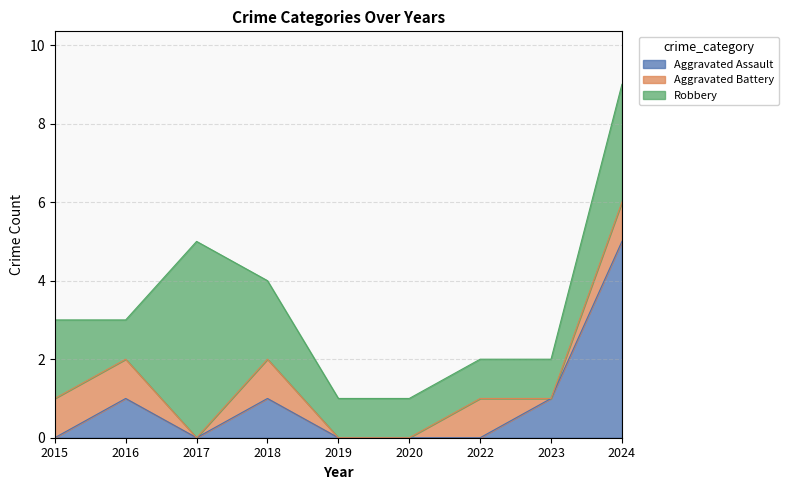

What is the average value of the Aggravated Assault series?

1